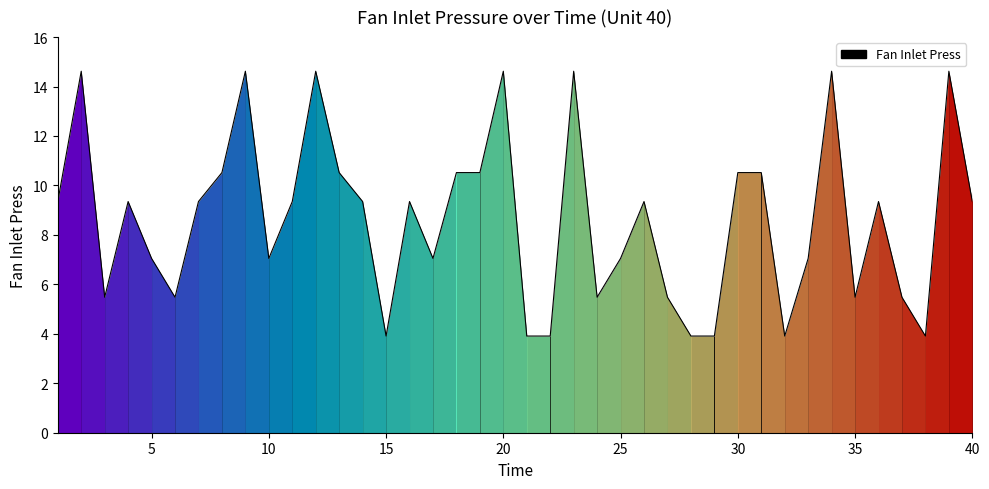

Reading right to left, what are all the values shown in this chart?

40=9.3	39=14.6	38=3.9	37=5.5	36=9.3	35=5.5	34=14.6	33=7.0	32=3.9	31=10.5	30=10.5	29=3.9	28=3.9	27=5.5	26=9.3	25=7.0	24=5.5	23=14.6	22=3.9	21=3.9	20=14.6	19=10.5	18=10.5	17=7.0	16=9.3	15=3.9	14=9.3	13=10.5	12=14.6	11=9.3	10=7.0	9=14.6	8=10.5	7=9.3	6=5.5	5=7.0	4=9.3	3=5.5	2=14.6	1=9.3